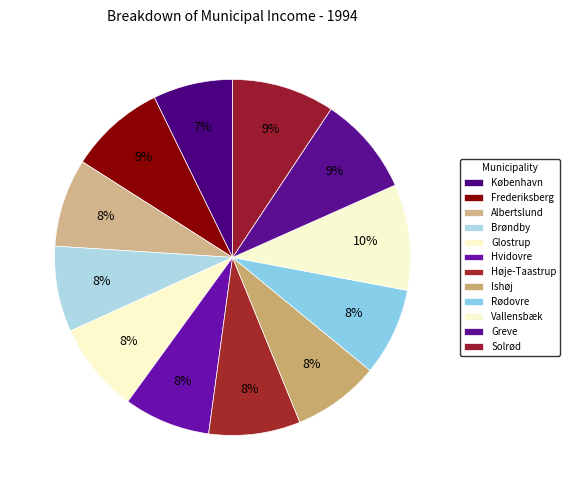

Is the sum of Frederiksberg and Brøndby greater than half?

No